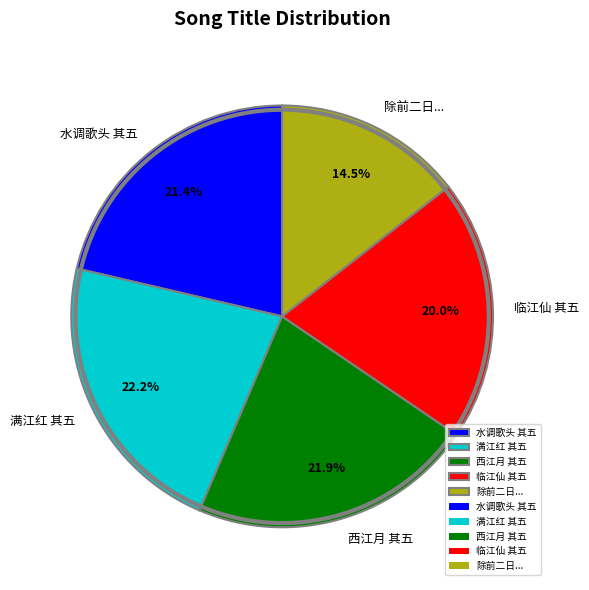

What is the ratio of the value at 临江仙 其五 to the value at 西江月 其五?

0.9